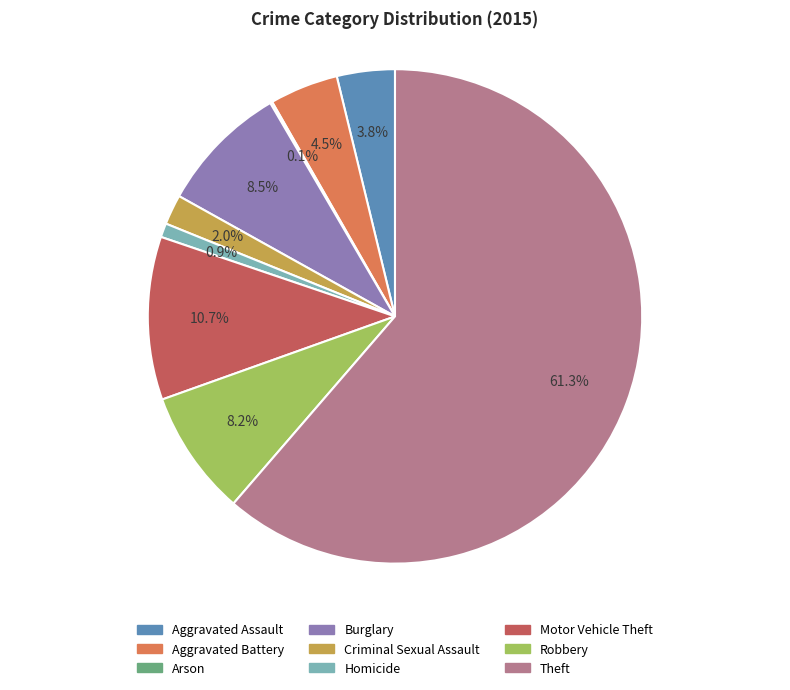

Which category accounts for the majority?

Theft